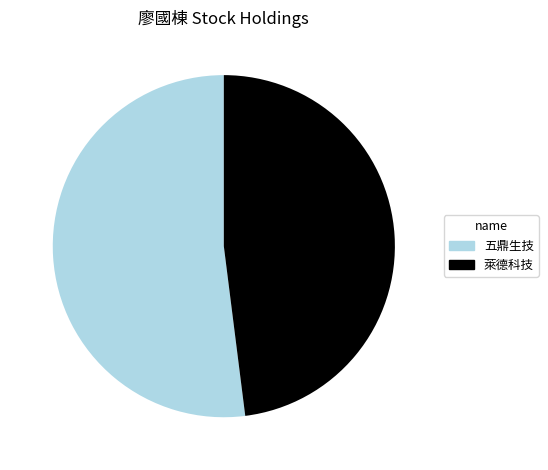

How many slices are in this pie chart?

2